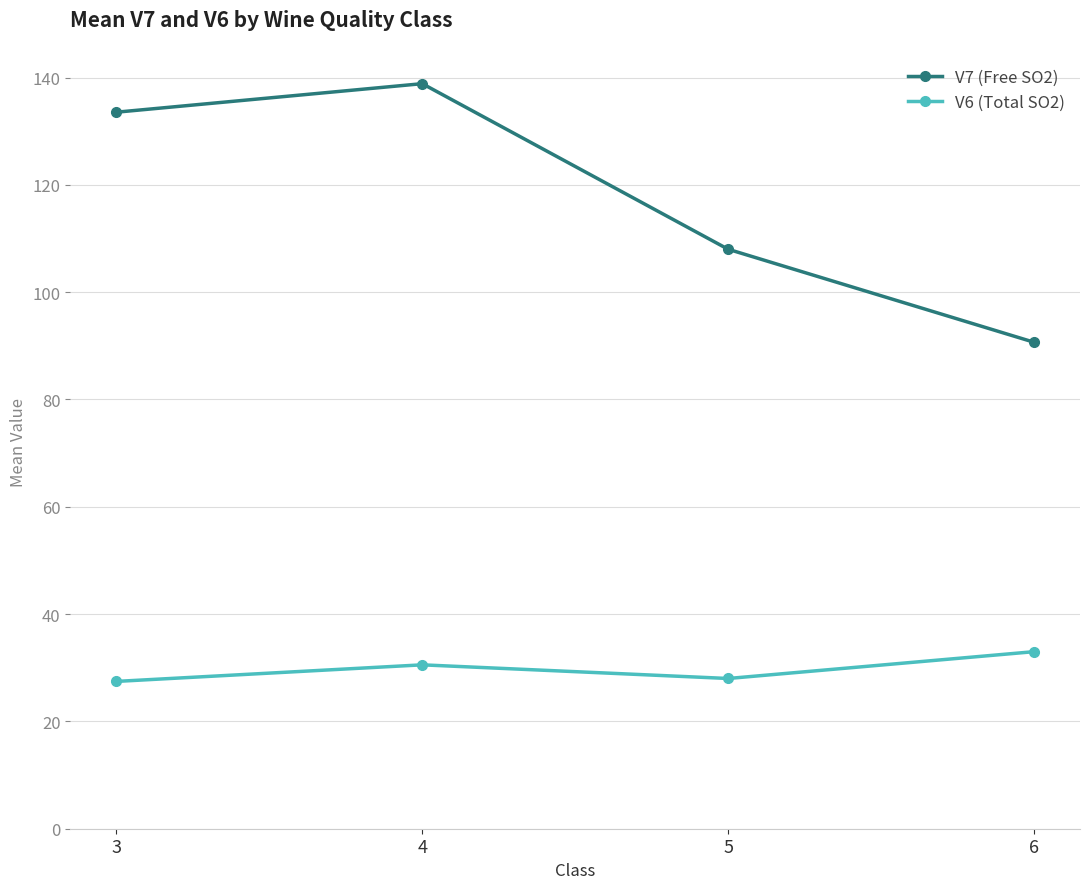

What is the sum of the V6 (Total SO2) values at 5 and 3?

55.5